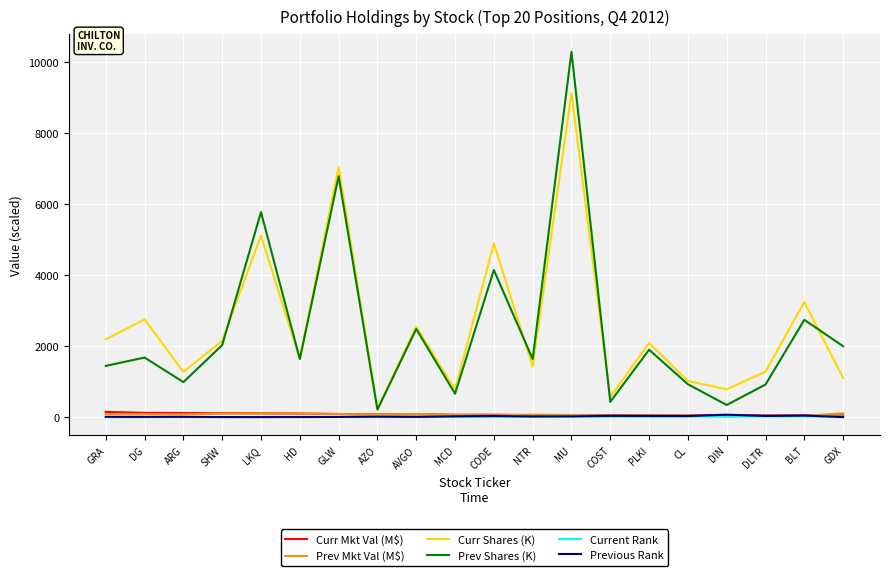

The value of Prev Shares (K) at CODE is 7214.2. True or false?

False